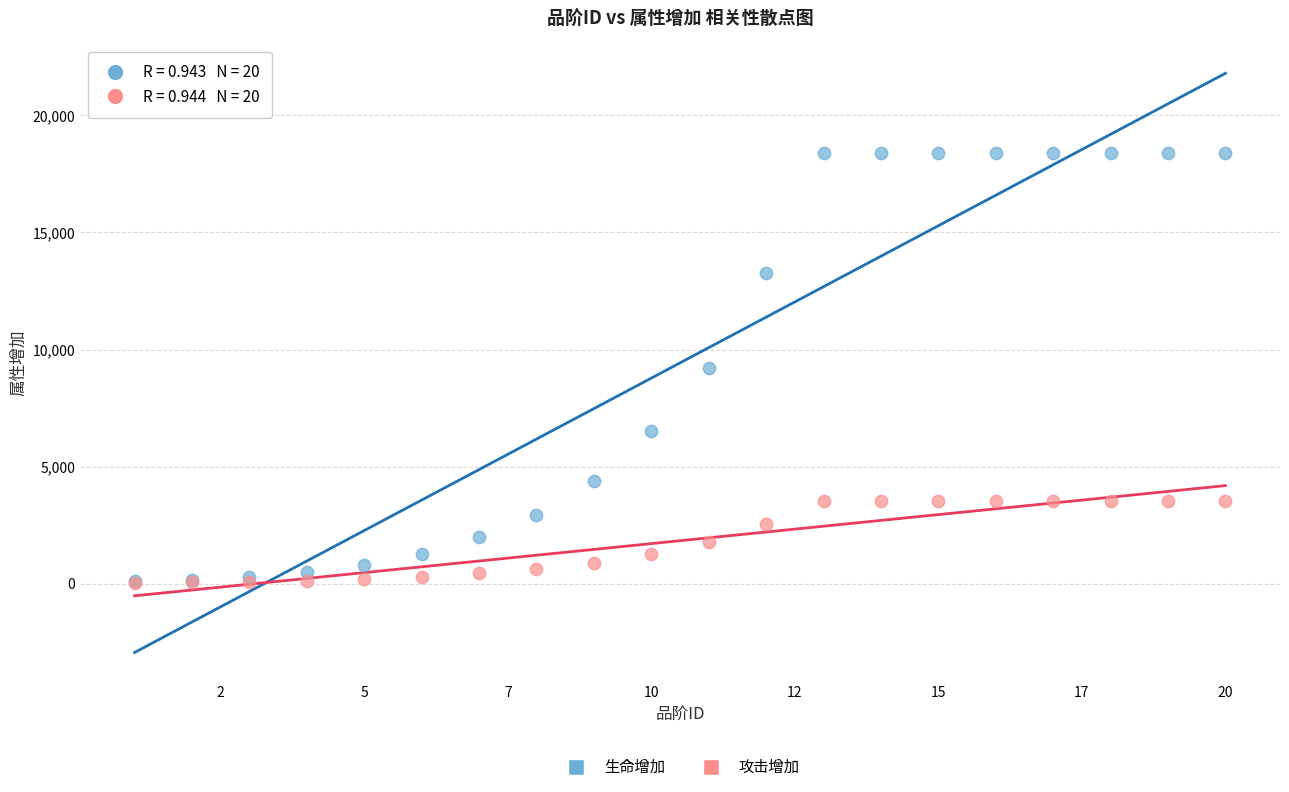

Which series has the widest spread of Y values?

生命增加